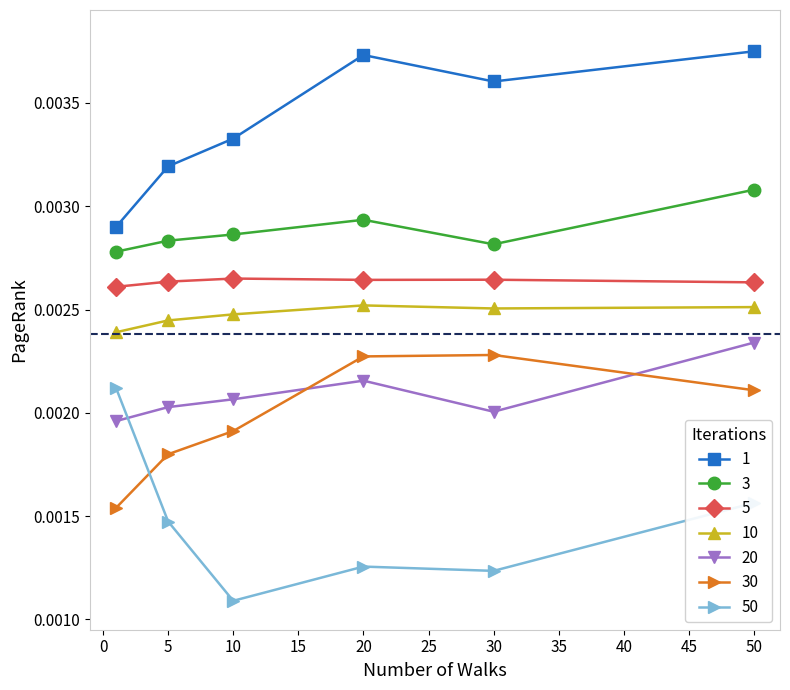

At how many categories does at least one series exceed 0?

6